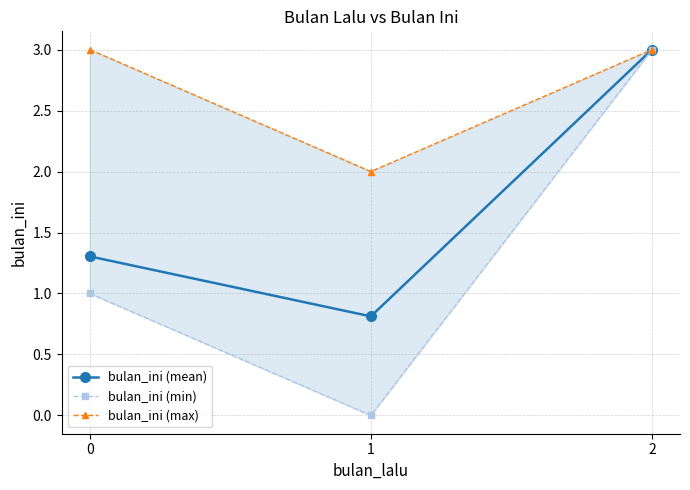

Is it true that bulan_ini (min) equals 0.5 at 0?

False